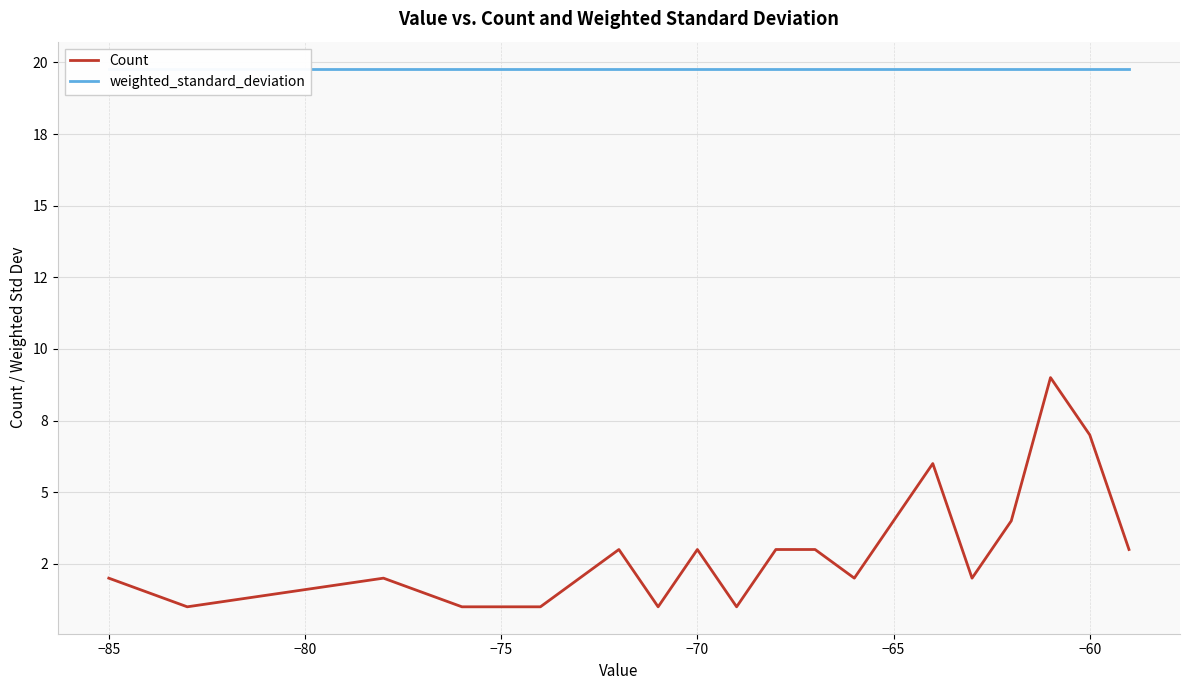

In Count, how many points are lower than both neighbors (excluding endpoints)?

5